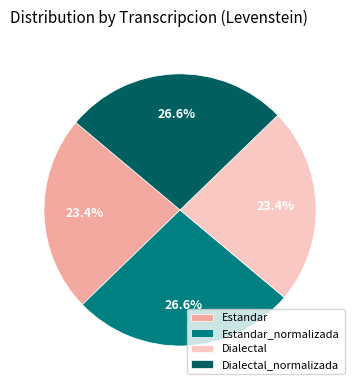

Is Dialectal_normalizada the majority of the pie?

No